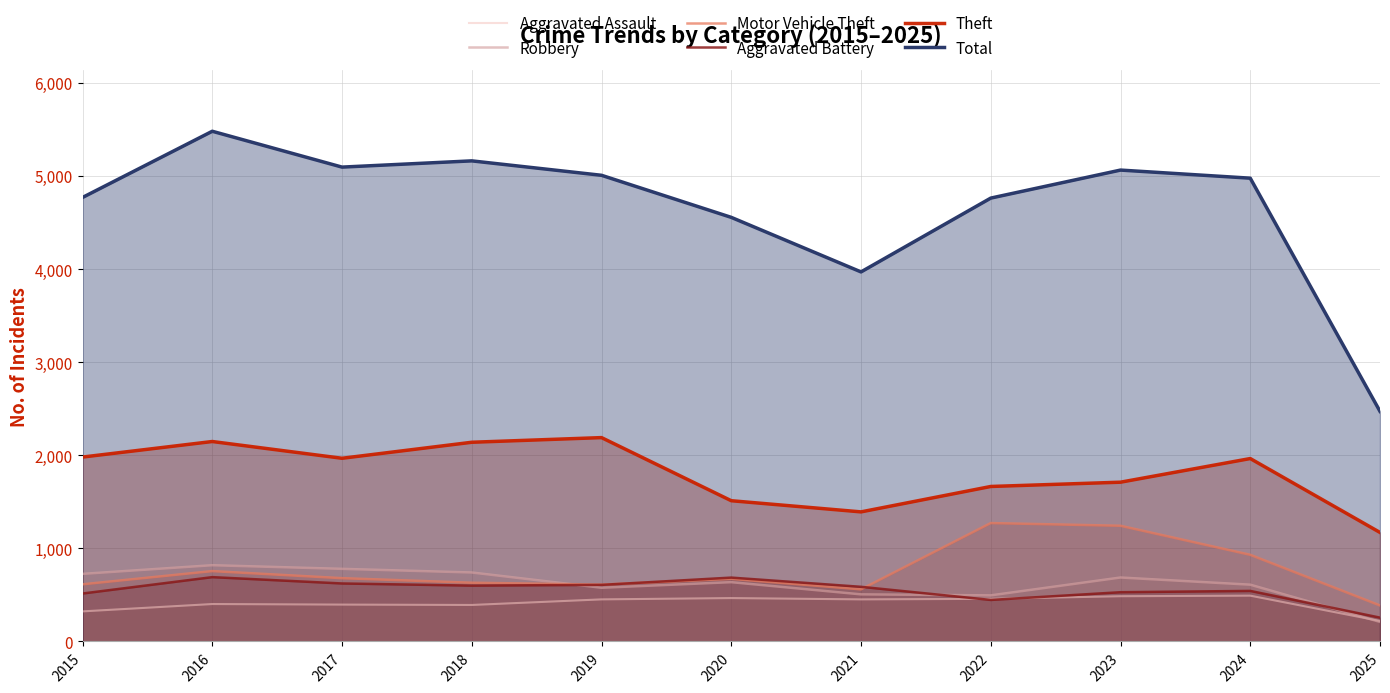

True or false: Motor Vehicle Theft and Total intersect in this chart.

False